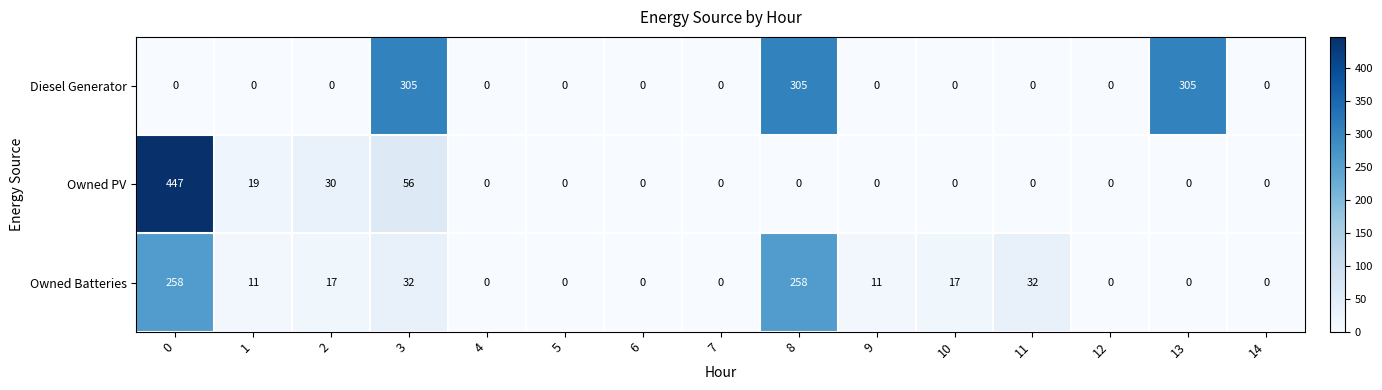

The Owned PV series shows 134 at 10. True or false?

False